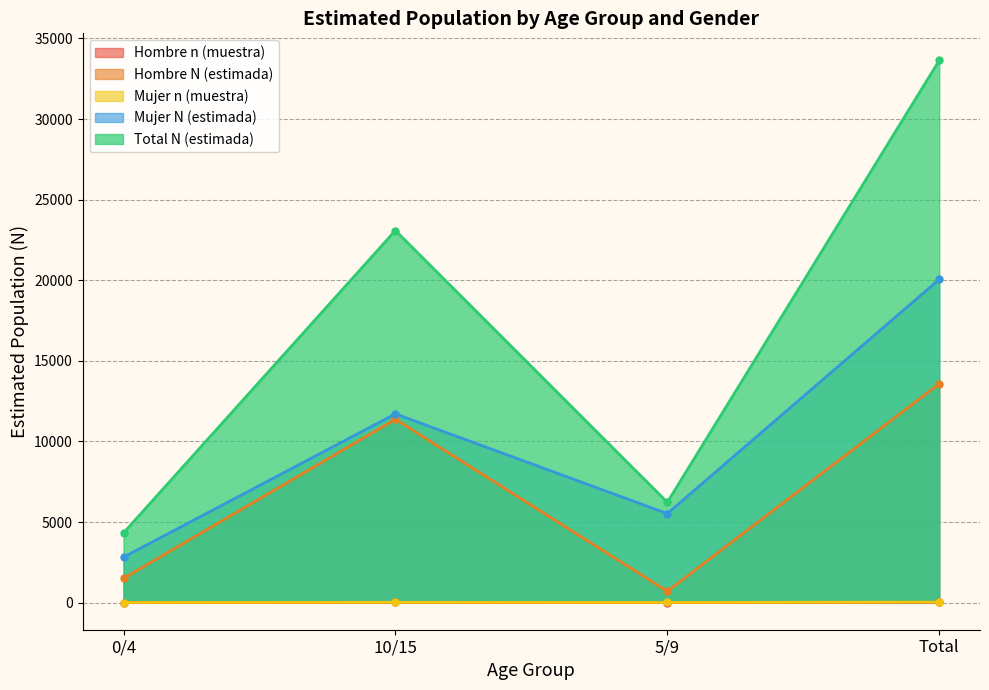

Which series has the widest spread of values?

Total N (estimada)